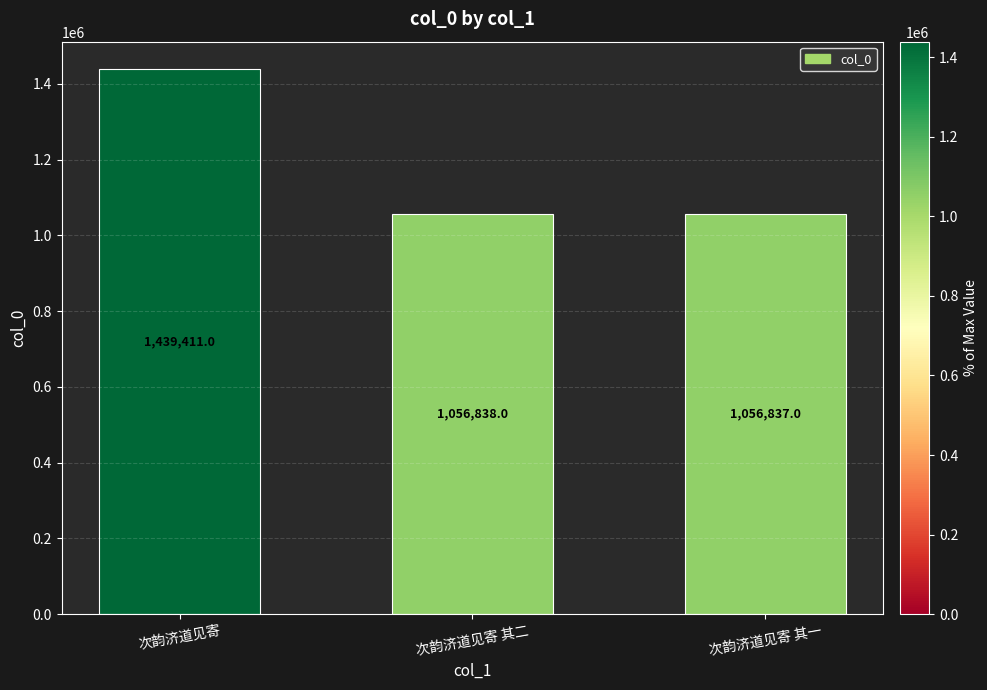

Approximately how many times larger is the value at 次韵济道见寄 compared to 次韵济道见寄 其一?

1.4